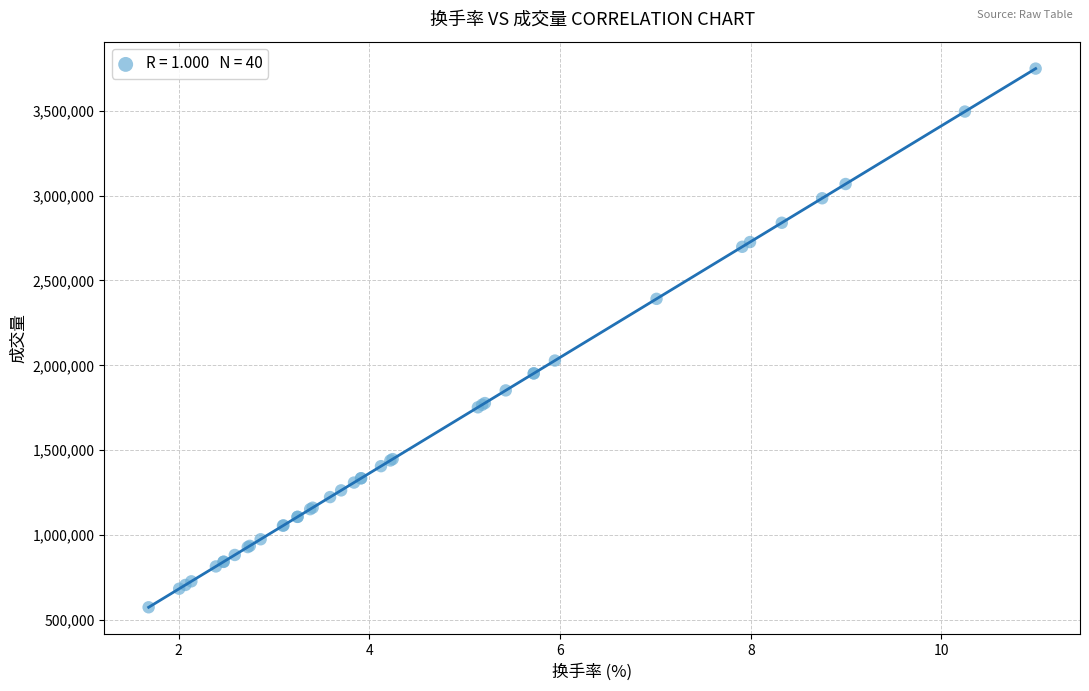

What Y value in the scatter plot is closest to 2161381?

2028200